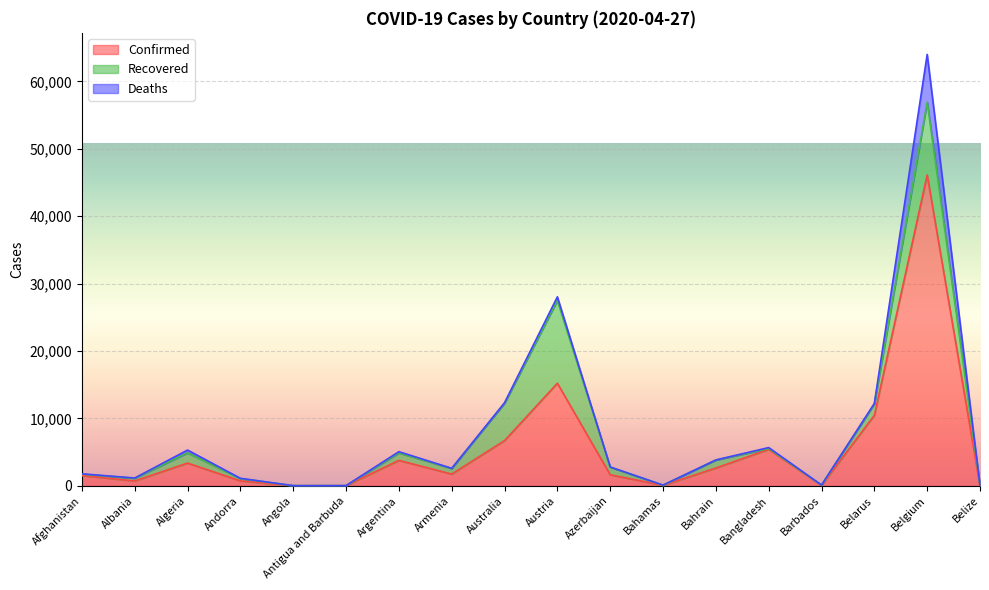

What is the sum of the Deaths values at Bahamas and Angola?

13